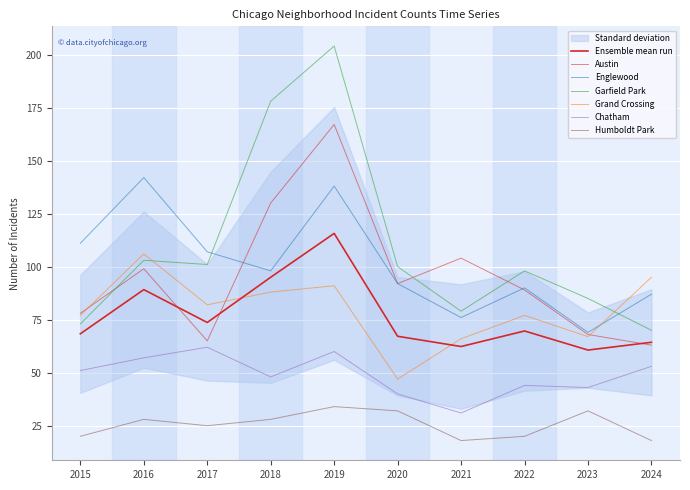

In Englewood, how many points are higher than both neighbors (excluding endpoints)?

3